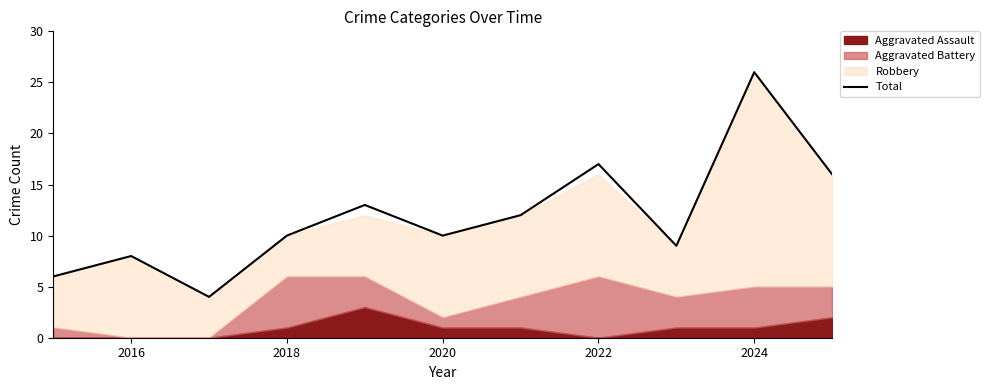

The chart shows a value of 8 at 2016. True or false?

True